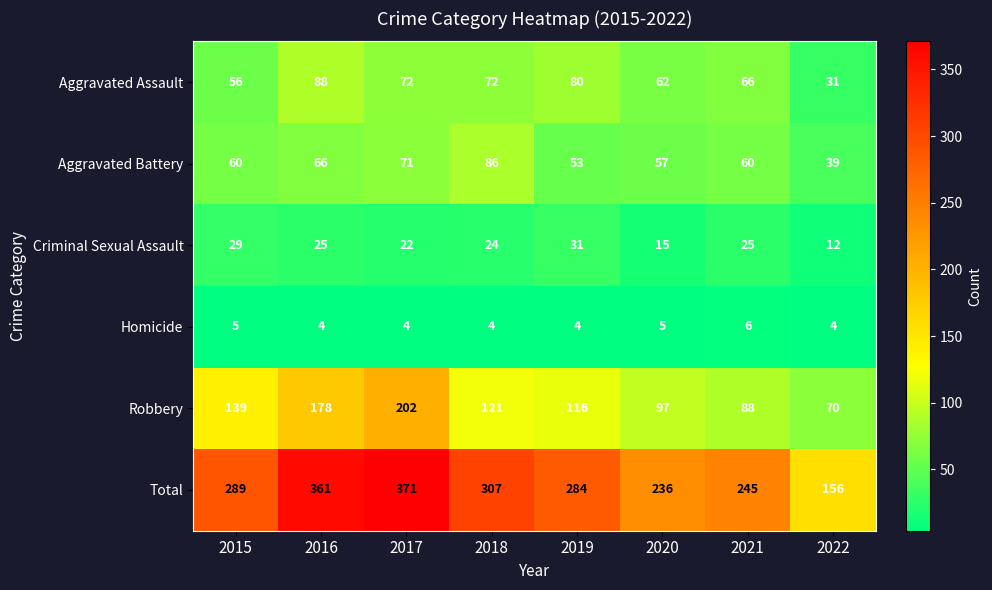

Which series has the largest total across all categories?

Total